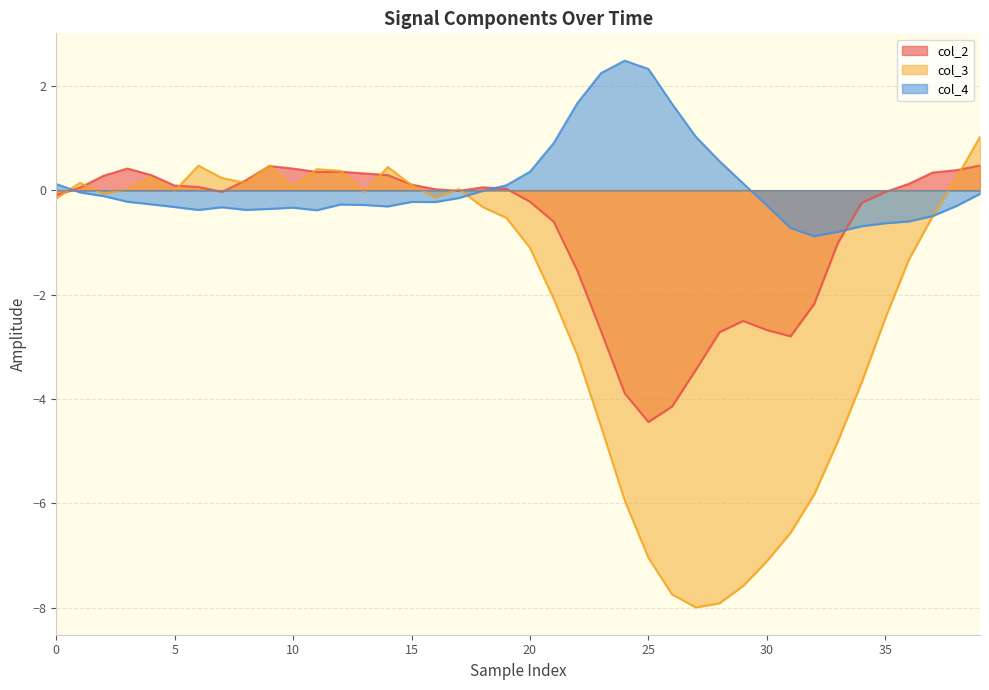

What is the label of the 22nd point from the right?

18